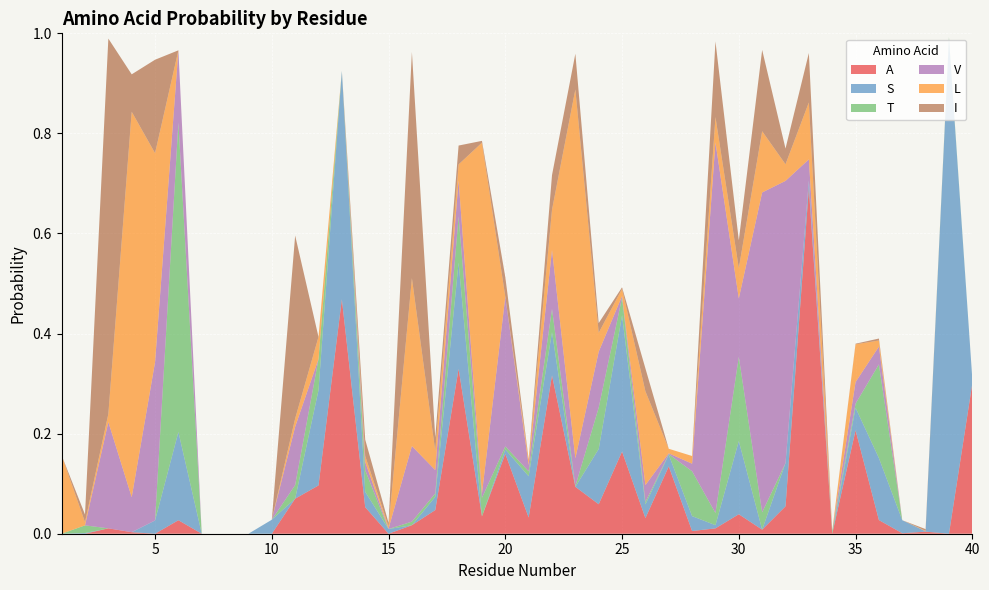

Reading right to left, extract all data points from this chart.

A: 40=0.3	39=0.0	38=0.0	37=0.0	36=0.0	35=0.2	34=0.0	33=0.7	32=0.1	31=0.0	30=0.0	29=0.0	28=0.0	27=0.1	26=0.0	25=0.2	24=0.1	23=0.1	22=0.3	21=0.0	20=0.2	19=0.0	18=0.3	17=0.0	16=0.0	15=0.0	14=0.1	13=0.5	12=0.1	11=0.1	10=0.0	9=0.0	8=0.0	7=0.0	6=0.0	5=0.0	4=0.0	3=0.0	2=0.0	1=0.0
S: 40=0.0	39=1.0	38=0.0	37=0.0	36=0.1	35=0.0	34=0.0	33=0.0	32=0.1	31=0.0	30=0.1	29=0.0	28=0.0	27=0.0	26=0.0	25=0.3	24=0.1	23=0.0	22=0.1	21=0.1	20=0.0	19=0.0	18=0.2	17=0.0	16=0.0	15=0.0	14=0.0	13=0.5	12=0.2	11=0.0	10=0.0	9=0.0	8=0.0	7=0.0	6=0.2	5=0.0	4=0.0	3=0.0	2=0.0	1=0.0
T: 40=0.0	39=0.0	38=0.0	37=0.0	36=0.2	35=0.0	34=0.0	33=0.0	32=0.0	31=0.0	30=0.2	29=0.0	28=0.1	27=0.0	26=0.0	25=0.0	24=0.1	23=0.0	22=0.0	21=0.0	20=0.0	19=0.0	18=0.1	17=0.0	16=0.0	15=0.0	14=0.0	13=0.0	12=0.1	11=0.0	10=0.0	9=0.0	8=0.0	7=0.0	6=0.6	5=0.0	4=0.0	3=0.0	2=0.0	1=0.0
V: 40=0.0	39=0.0	38=0.0	37=0.0	36=0.0	35=0.0	34=0.0	33=0.0	32=0.6	31=0.6	30=0.1	29=0.7	28=0.0	27=0.0	26=0.0	25=0.0	24=0.1	23=0.1	22=0.1	21=0.0	20=0.3	19=0.0	18=0.1	17=0.0	16=0.2	15=0.0	14=0.0	13=0.0	12=0.0	11=0.1	10=0.0	9=0.0	8=0.0	7=0.0	6=0.1	5=0.3	4=0.1	3=0.2	2=0.0	1=0.0
L: 40=0.0	39=0.0	38=0.0	37=0.0	36=0.0	35=0.1	34=0.0	33=0.1	32=0.0	31=0.1	30=0.1	29=0.1	28=0.0	27=0.0	26=0.2	25=0.0	24=0.0	23=0.7	22=0.1	21=0.0	20=0.0	19=0.7	18=0.0	17=0.0	16=0.3	15=0.0	14=0.0	13=0.0	12=0.0	11=0.0	10=0.0	9=0.0	8=0.0	7=0.0	6=0.0	5=0.4	4=0.8	3=0.0	2=0.0	1=0.2
I: 40=0.0	39=0.0	38=0.0	37=0.0	36=0.0	35=0.0	34=0.0	33=0.1	32=0.0	31=0.2	30=0.1	29=0.2	28=0.0	27=0.0	26=0.0	25=0.0	24=0.0	23=0.1	22=0.1	21=0.0	20=0.0	19=0.0	18=0.0	17=0.0	16=0.5	15=0.0	14=0.0	13=0.0	12=0.0	11=0.4	10=0.0	9=0.0	8=0.0	7=0.0	6=0.0	5=0.2	4=0.1	3=0.8	2=0.0	1=0.0